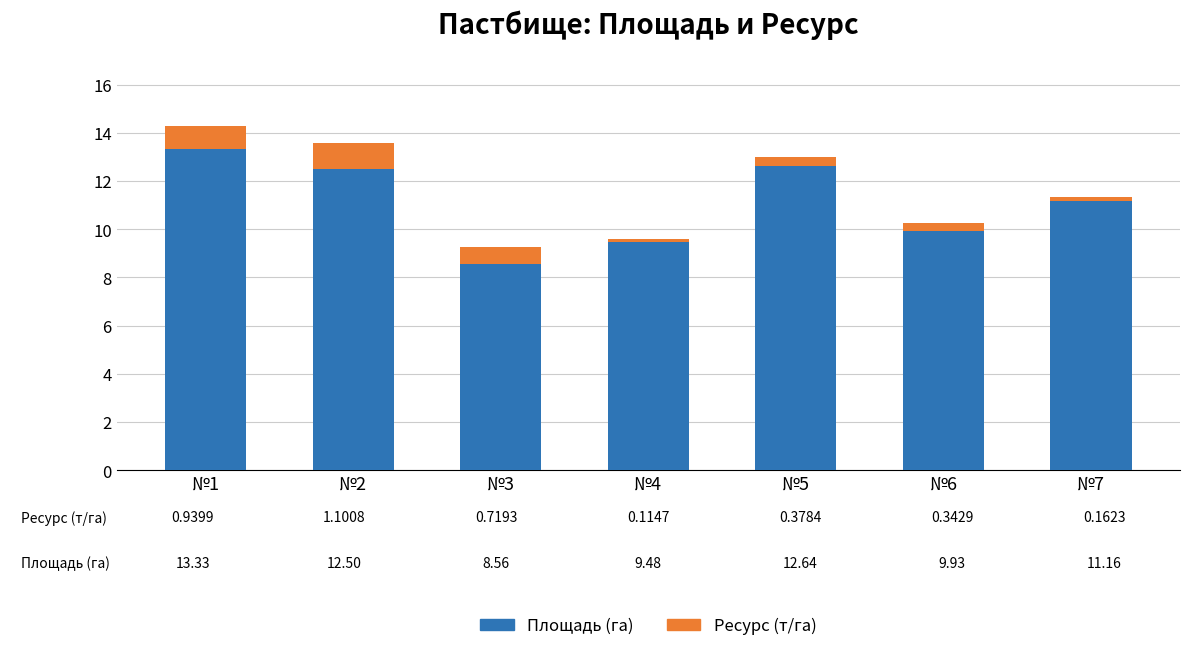

How many data points does each series have?

7